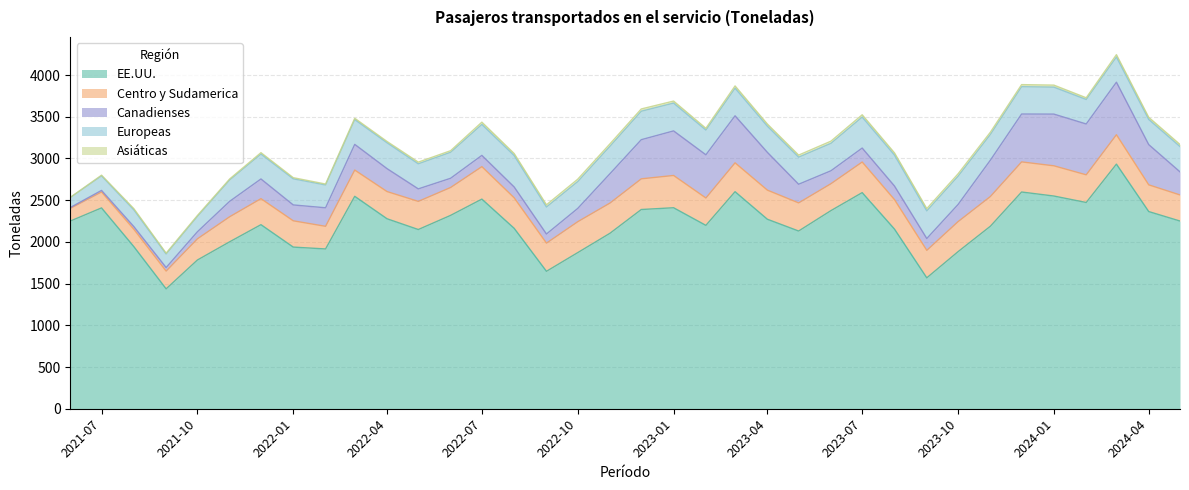

List the labels in order of Asiáticas value, smallest first.

2021-06, 2021-07, 2021-09, 2021-10, 2022-02, 2021-11, 2022-01, 2021-08, 2022-04, 2022-03, 2021-12, 2022-06, 2022-05, 2024-02, 2023-02, 2022-08, 2023-01, 2024-01, 2023-05, 2023-12, 2024-05, 2024-04, 2023-04, 2023-06, 2023-08, 2022-09, 2023-11, 2023-09, 2023-03, 2022-12, 2022-07, 2023-07, 2024-03, 2022-10, 2023-10, 2022-11